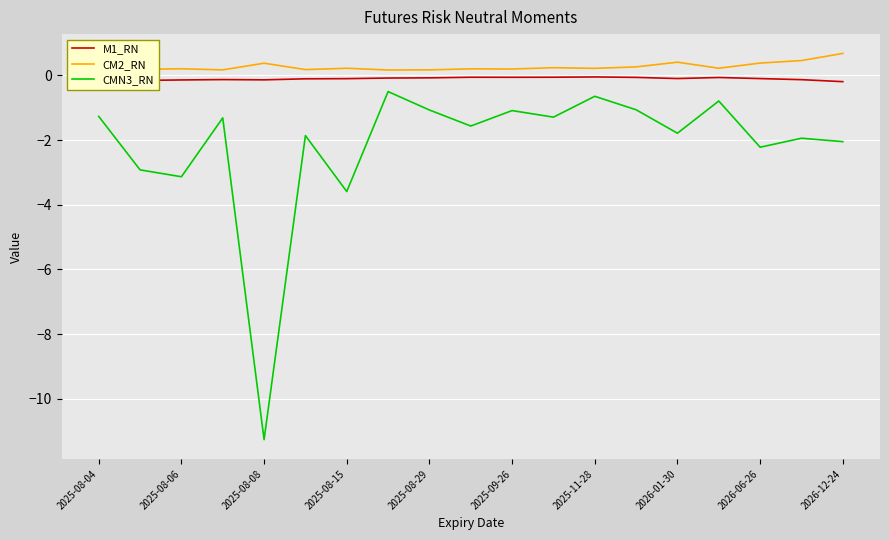

The M1_RN series shows -0.2 at 2025-08-04. True or false?

True